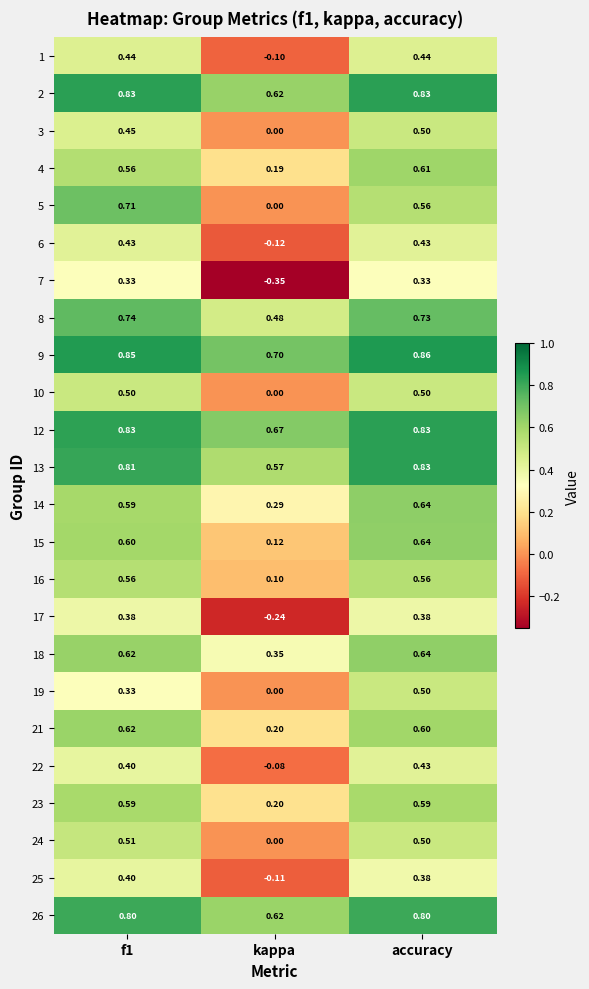

Which label corresponds to the largest value in the chart?

accuracy